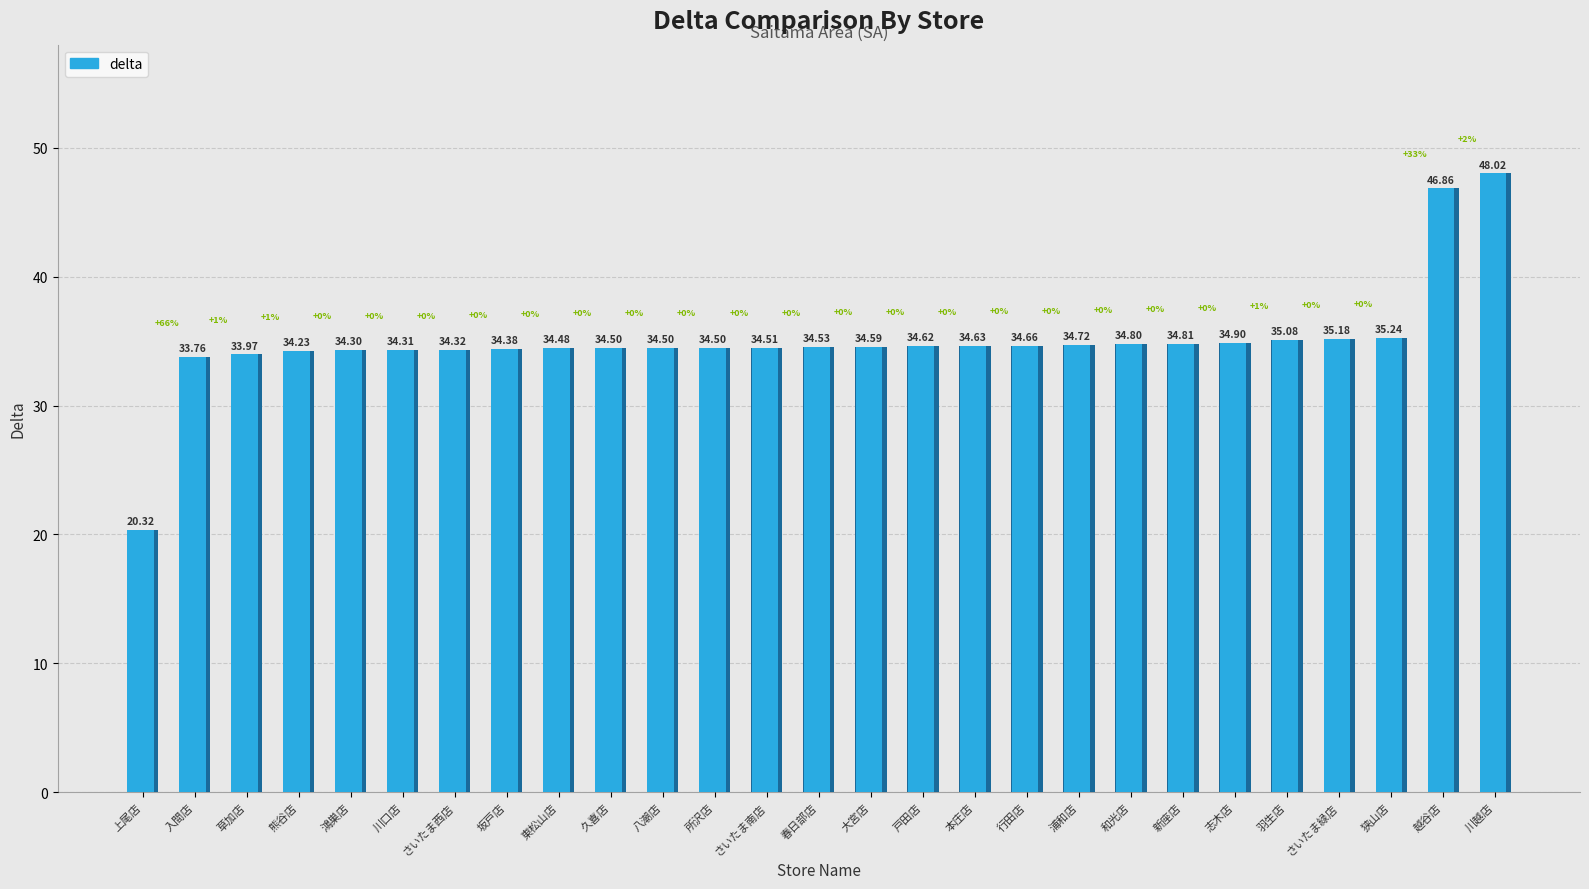

What is the sum of all values?

944.7